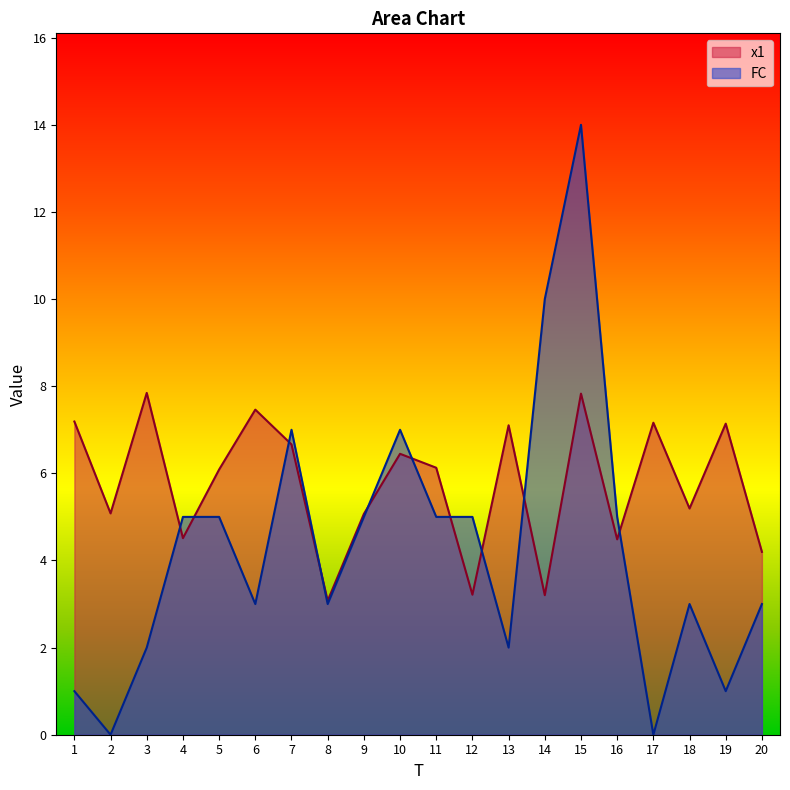

What is the value of the FC point at the 9th from the left?

5.0